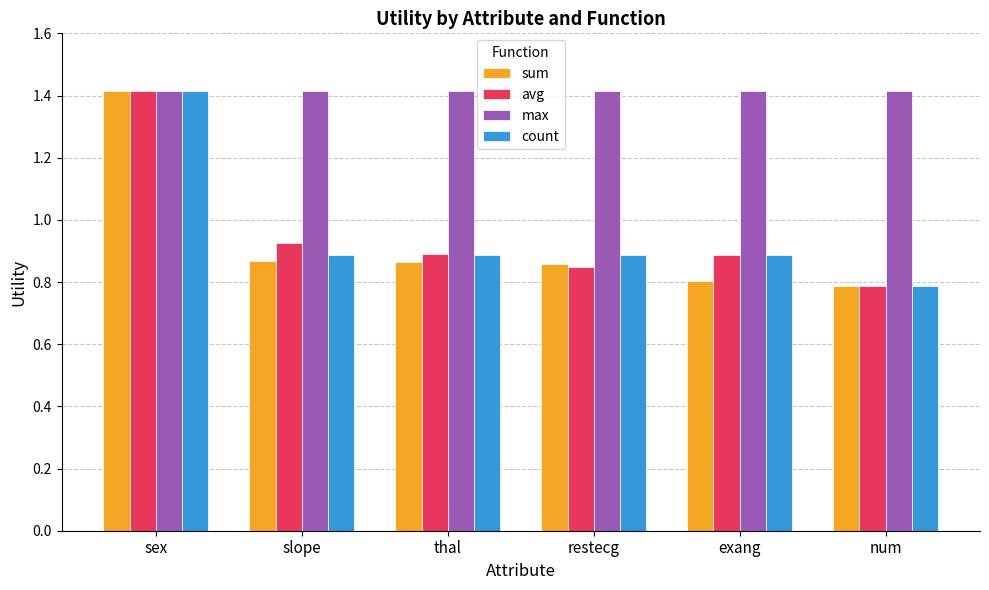

At which label does count reach its minimum?

num